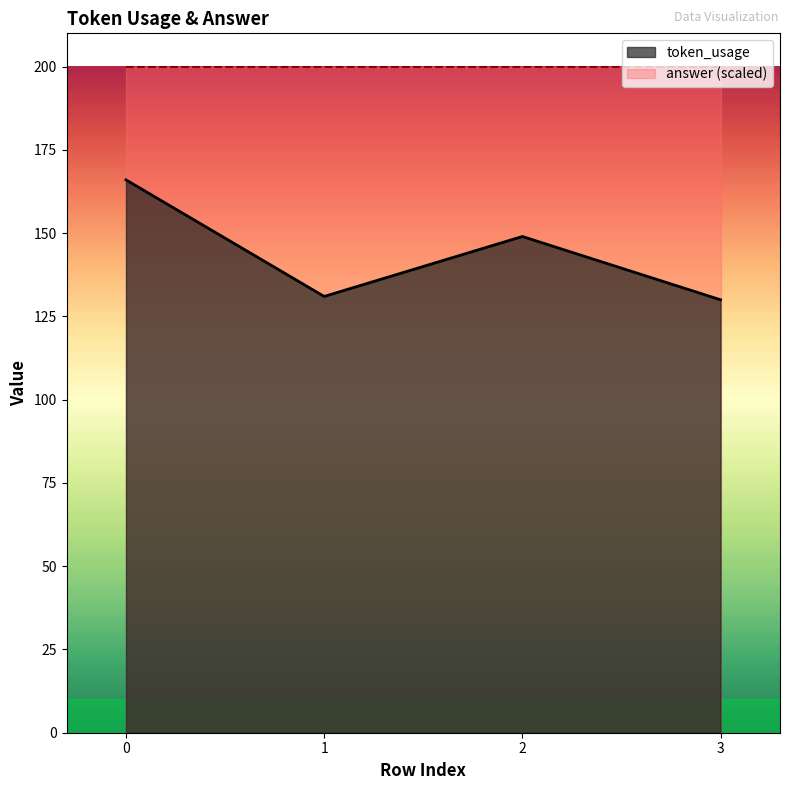

The chart shows a value of 60 at 1. True or false?

False